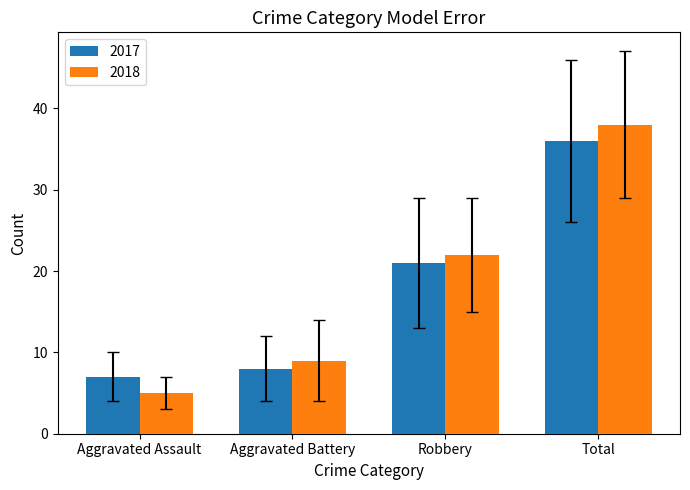

Reading left to right, transcribe all the data shown in this chart.

2017: 7	8	21	36
2018: 5	9	22	38